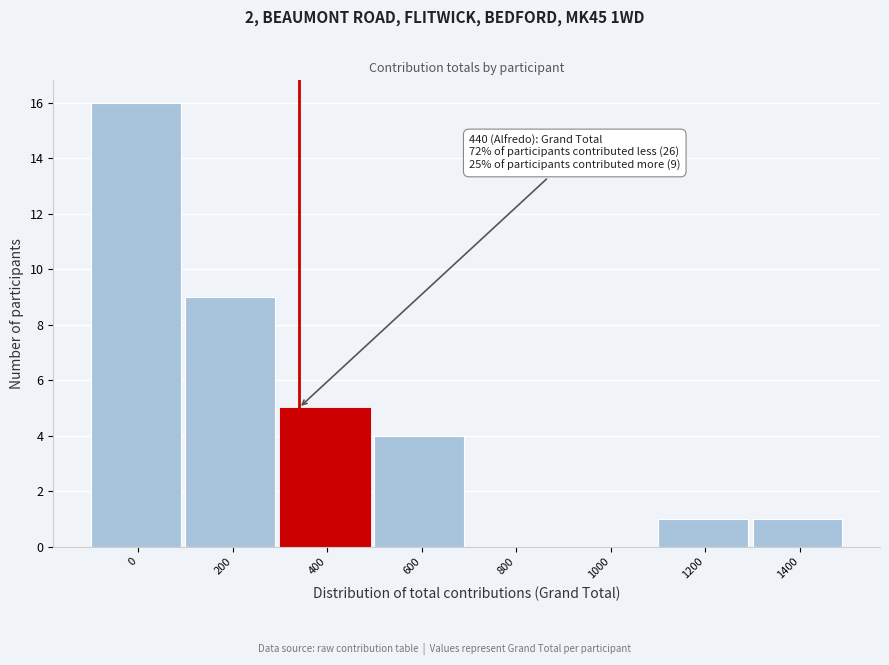

Reading left to right, list all the values displayed in this chart.

0=16	200=9	400=5	600=4	800=0	1000=0	1200=1	1400=1